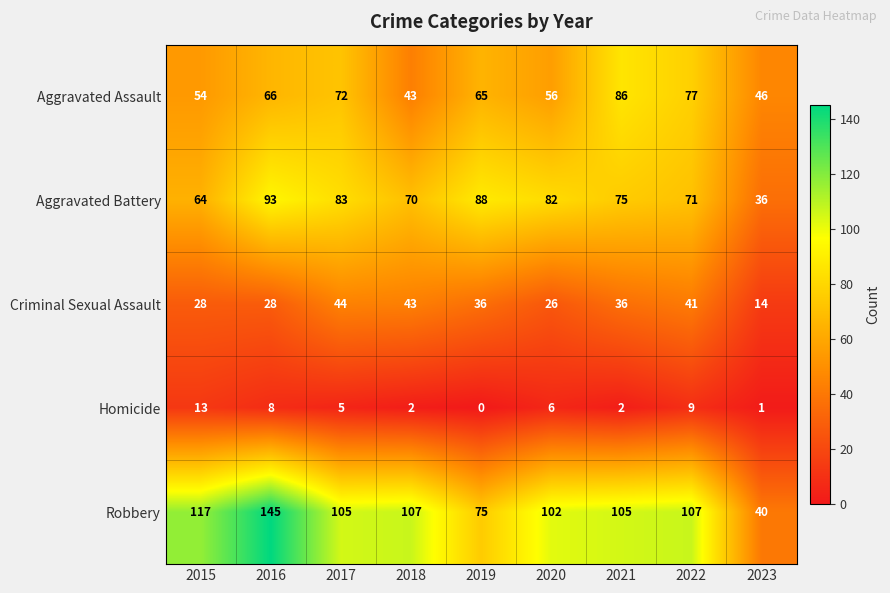

What is the difference between the Homicide values at 2015 and 2023?

12